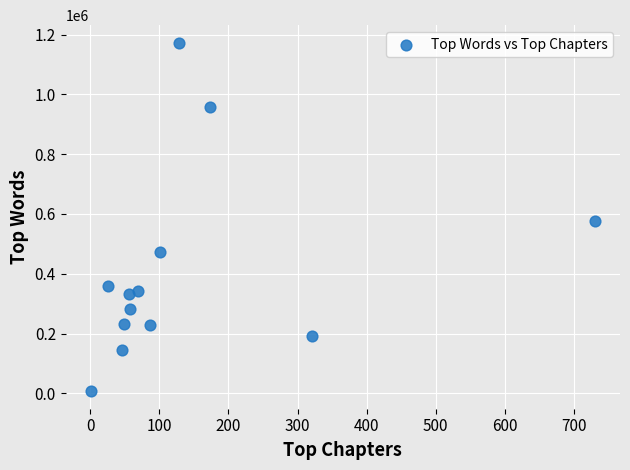

What is the range of X values (max minus min)?

729